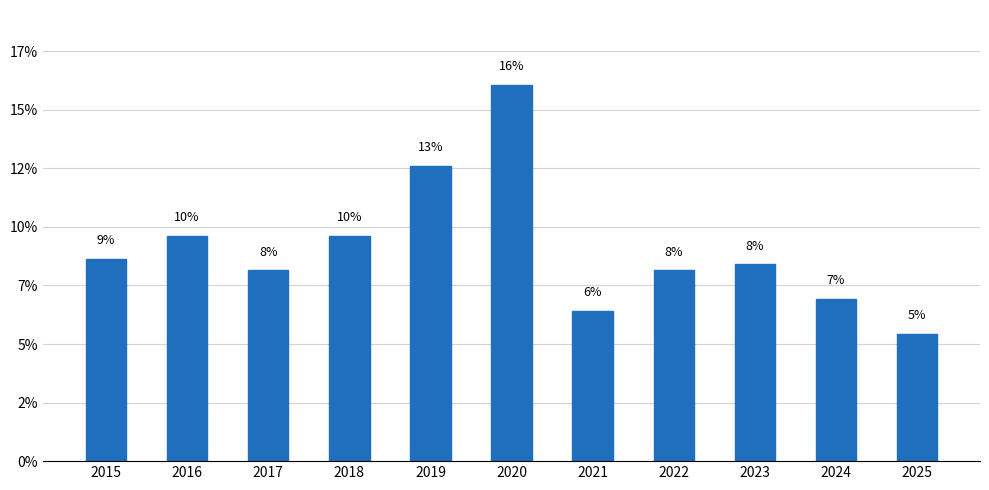

Does the chart contain any negative values?

No